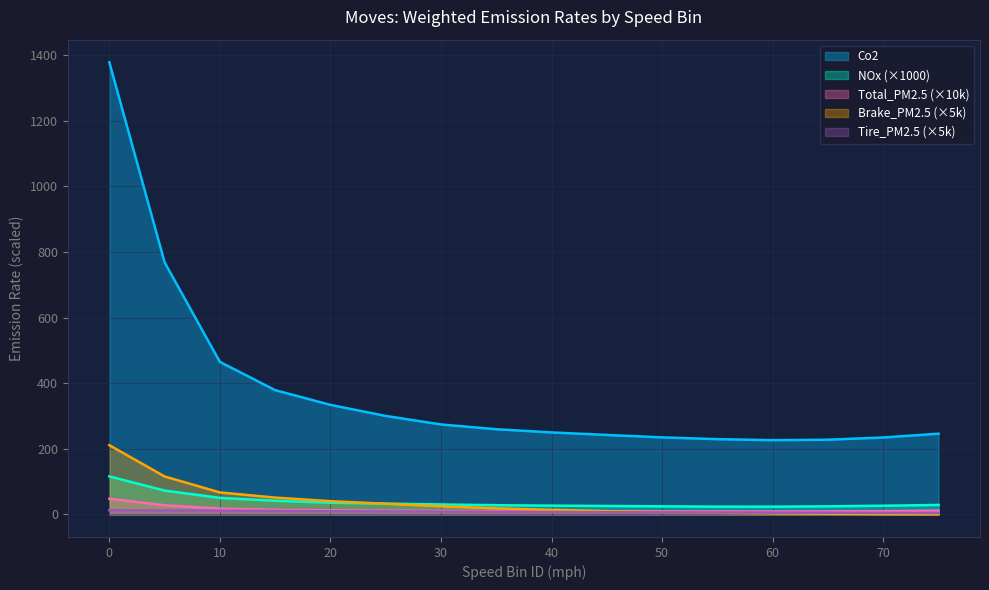

What is the minimum value for Tire_PM2.5?

4.3